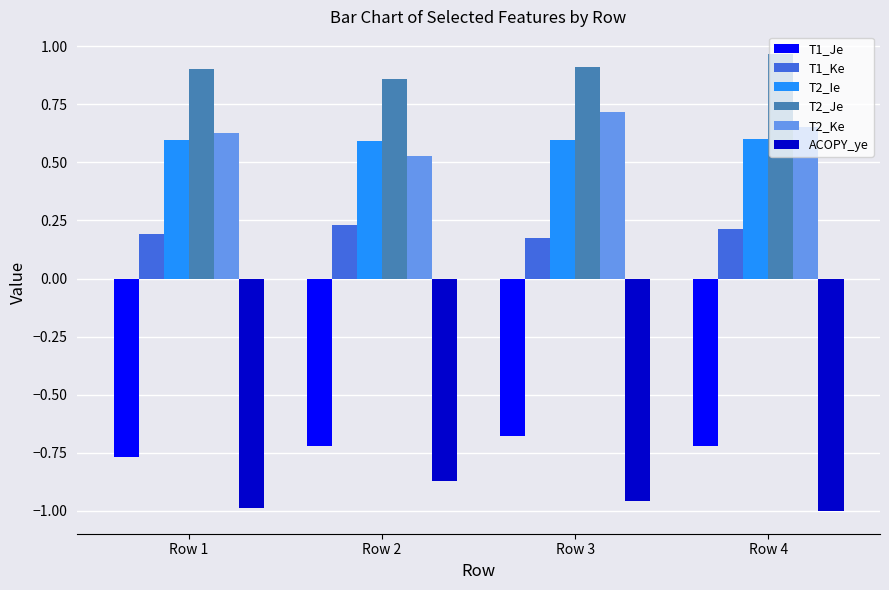

What is the difference between the highest and lowest values at Row 4?

2.0